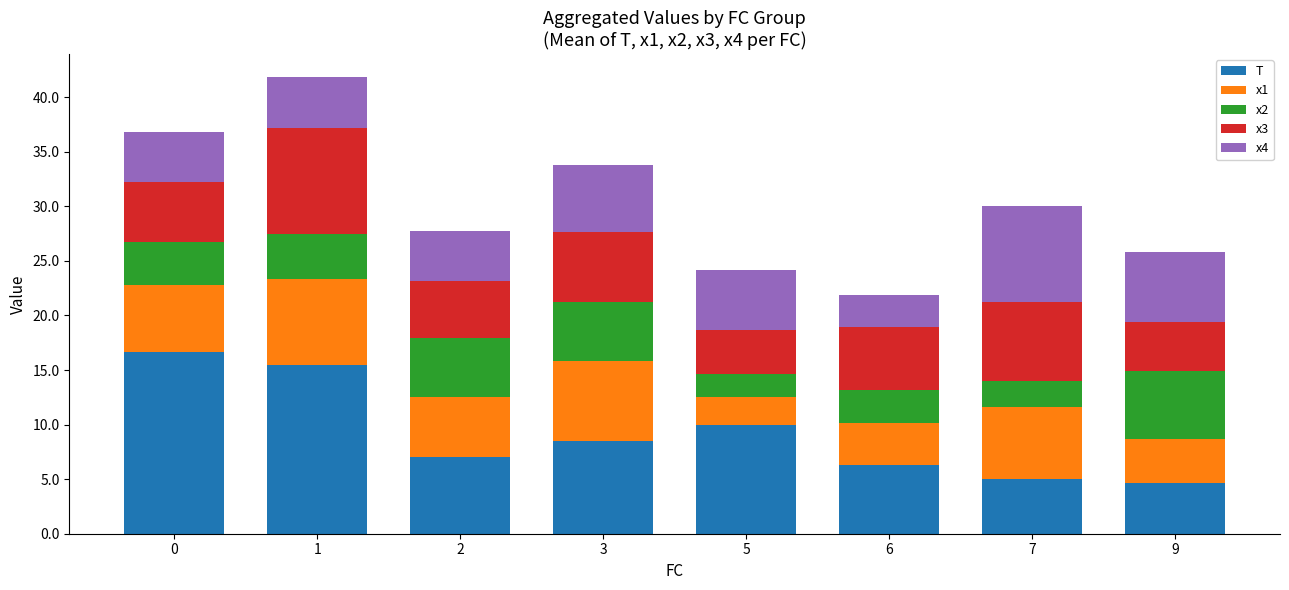

What is the average value of the T series?

9.2